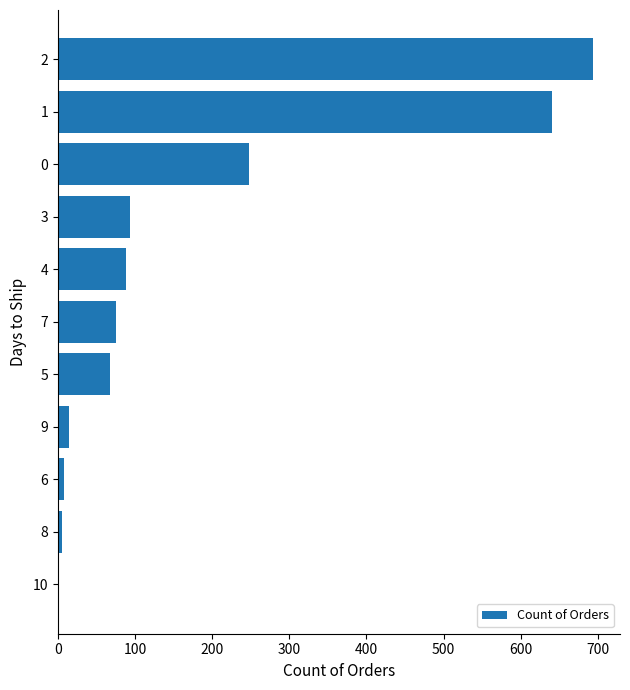

Are the bars horizontal?

Yes